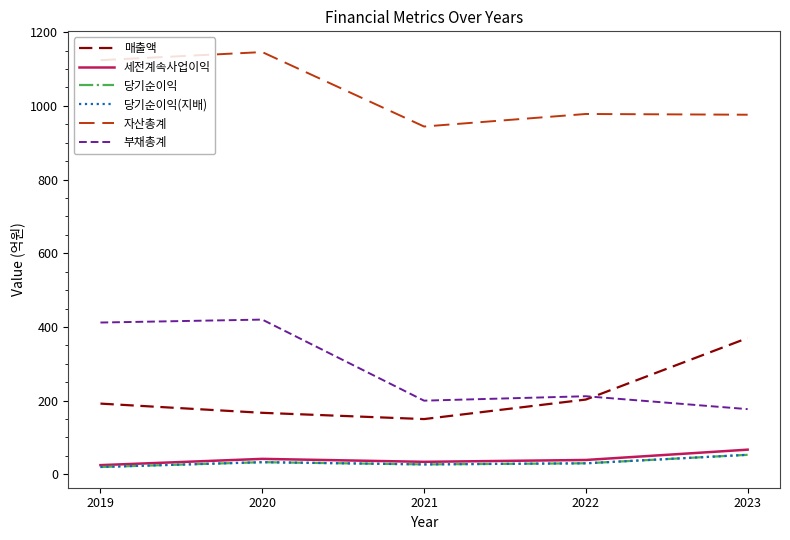

Is this an area chart (filled region under the line)?

No